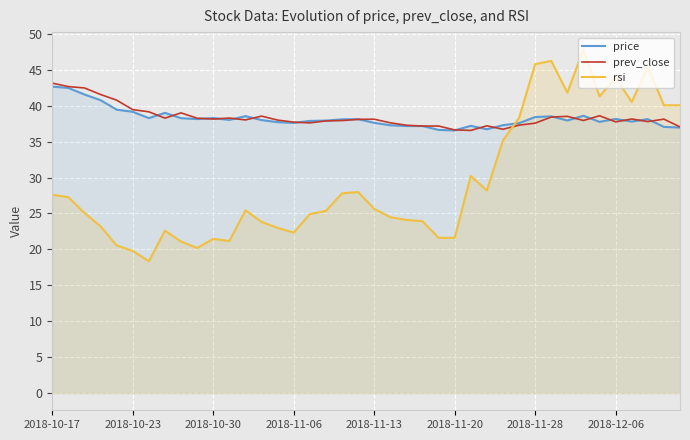

The prev_close series shows 71.9 at 2018-11-06. True or false?

False